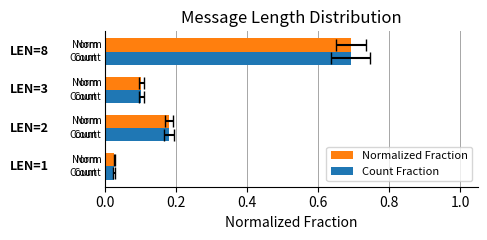

What is the maximum value shown in the chart?

0.7